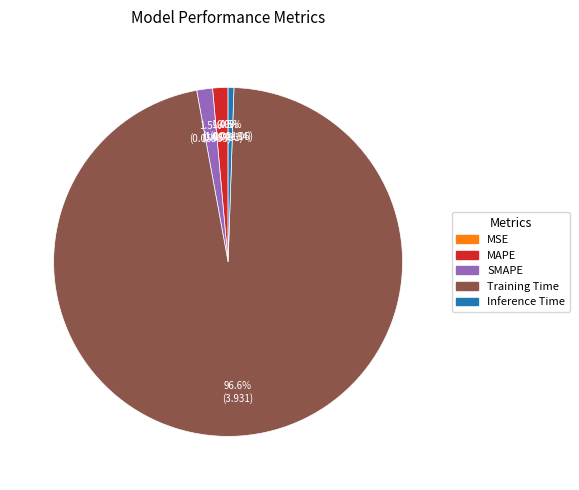

What is the largest slice in the pie chart?

Training Time